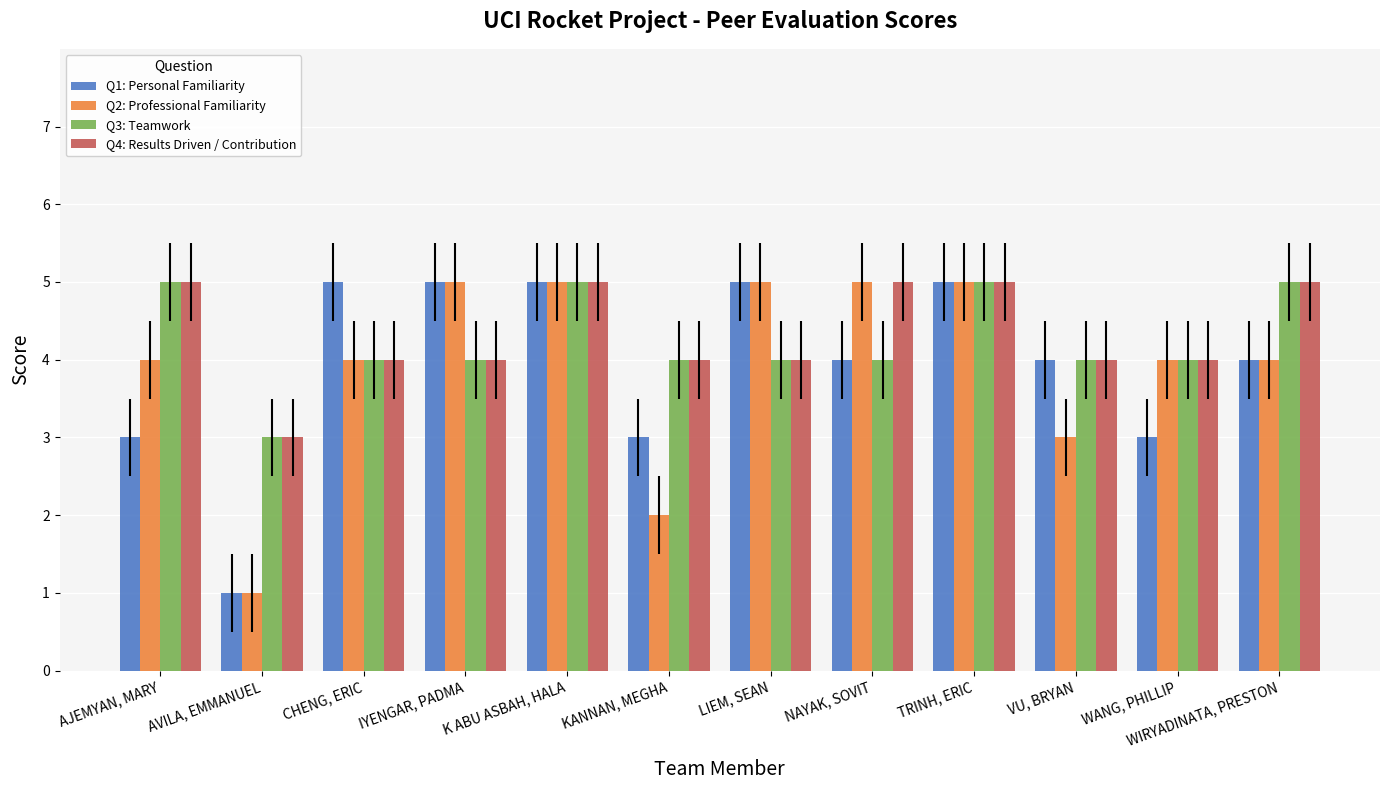

How many distinct data groups are displayed?

4